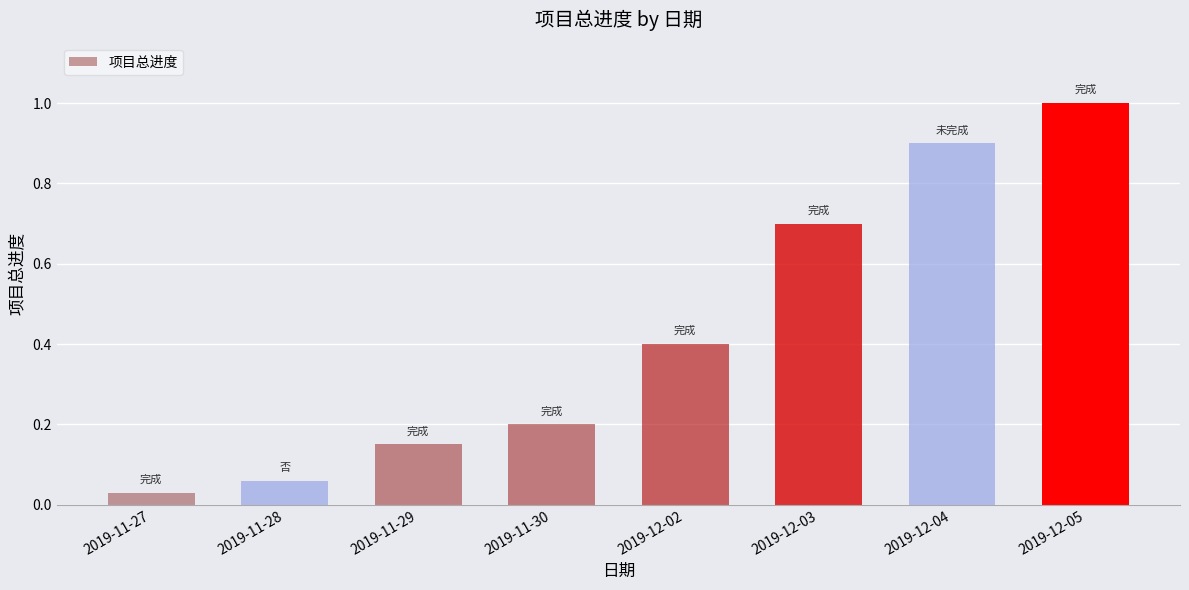

Which has a higher value, 2019-11-29 or 2019-12-02?

2019-12-02